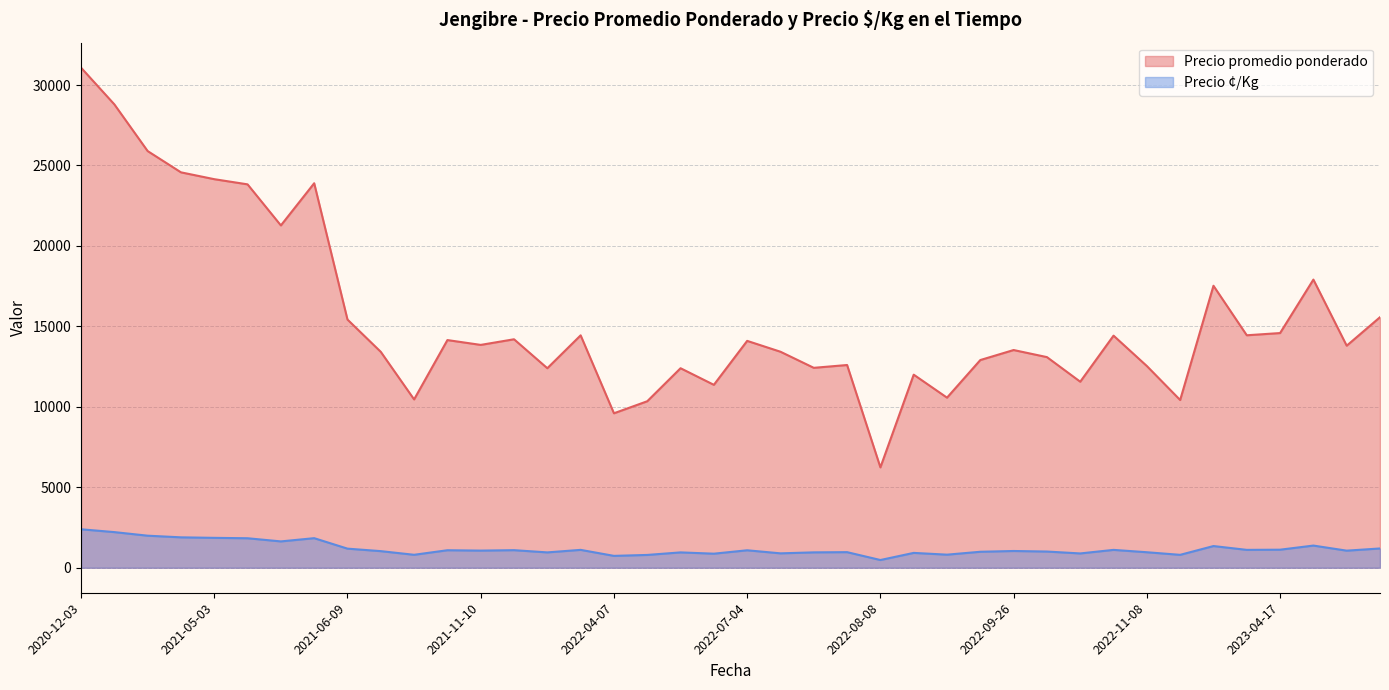

The value of Precio promedio ponderado at 2023-02-27 is 26603. True or false?

False